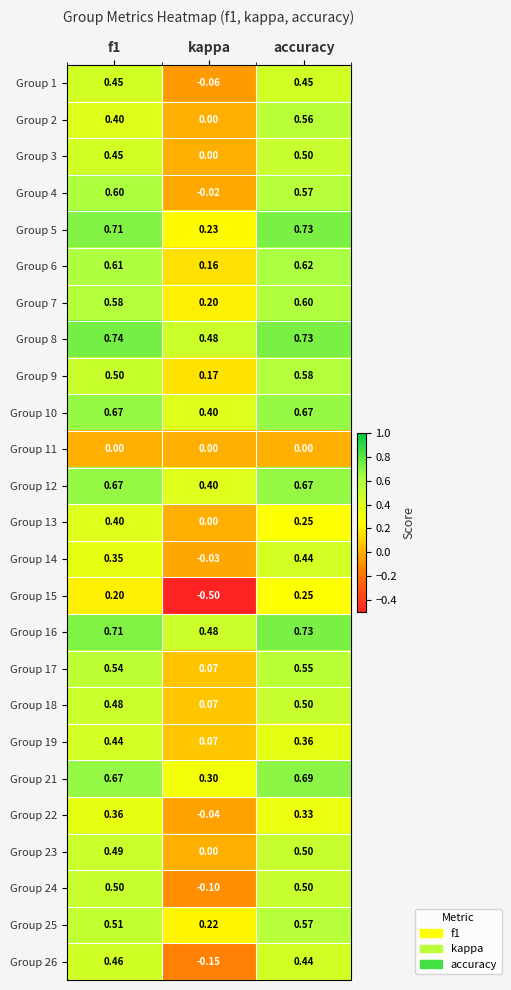

Which category has the lowest value in the Group 23 series?

kappa